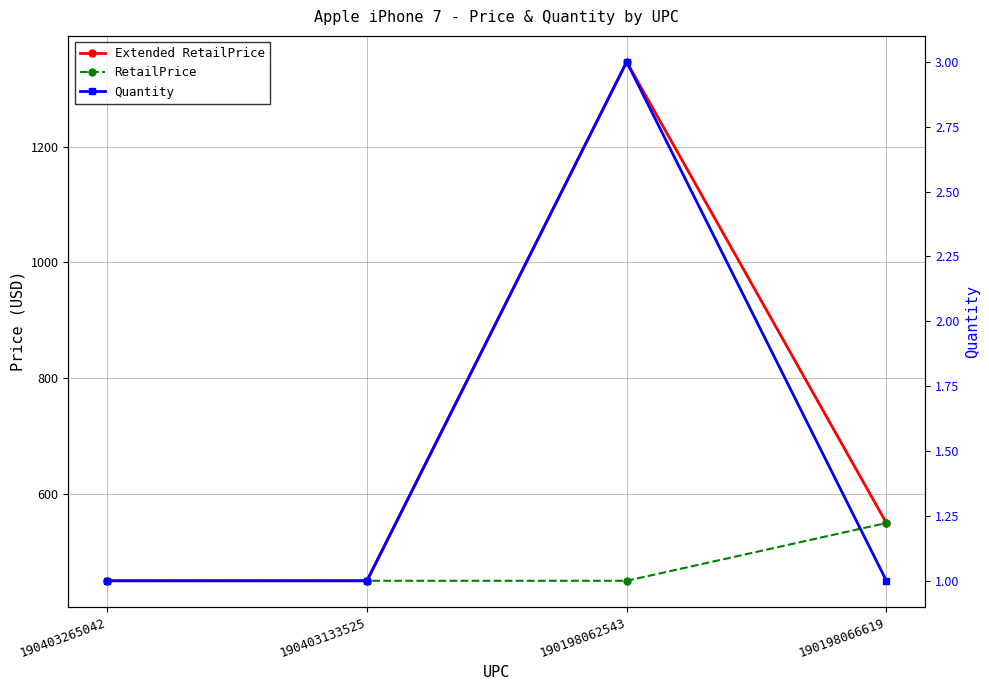

What is the difference between the highest and lowest values at 190198062543?

1344